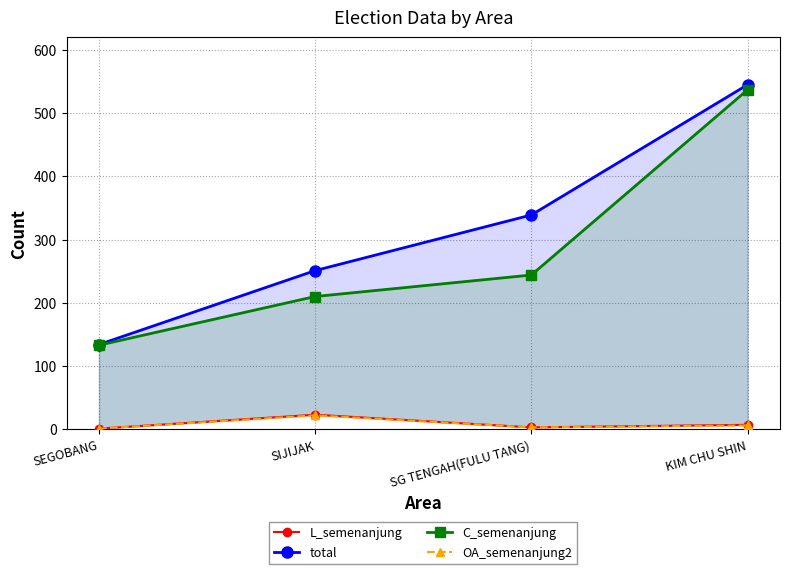

What is the lowest value of the OA_semenanjung2 series?

1